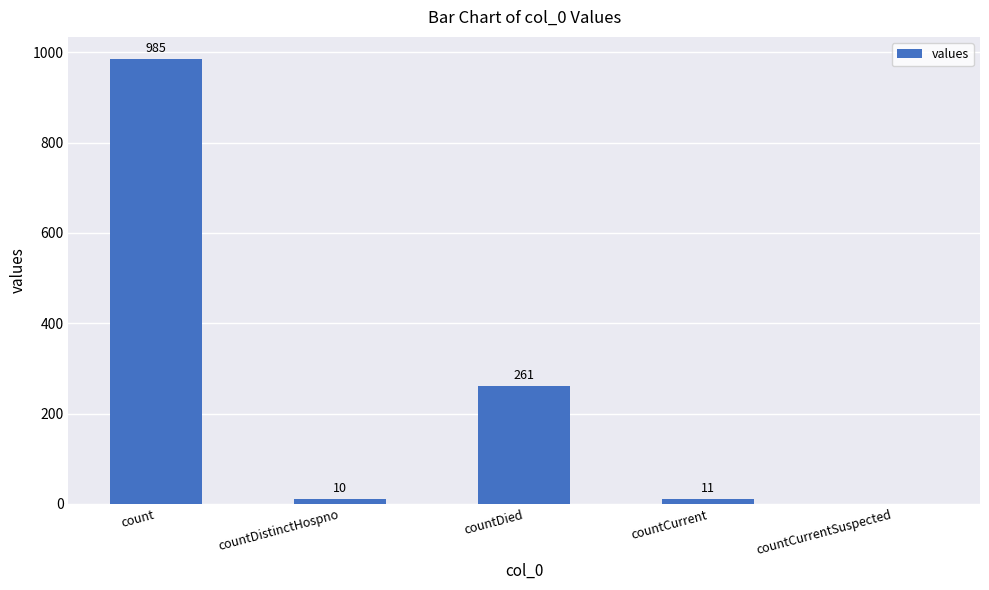

What is the maximum value shown in the chart?

985